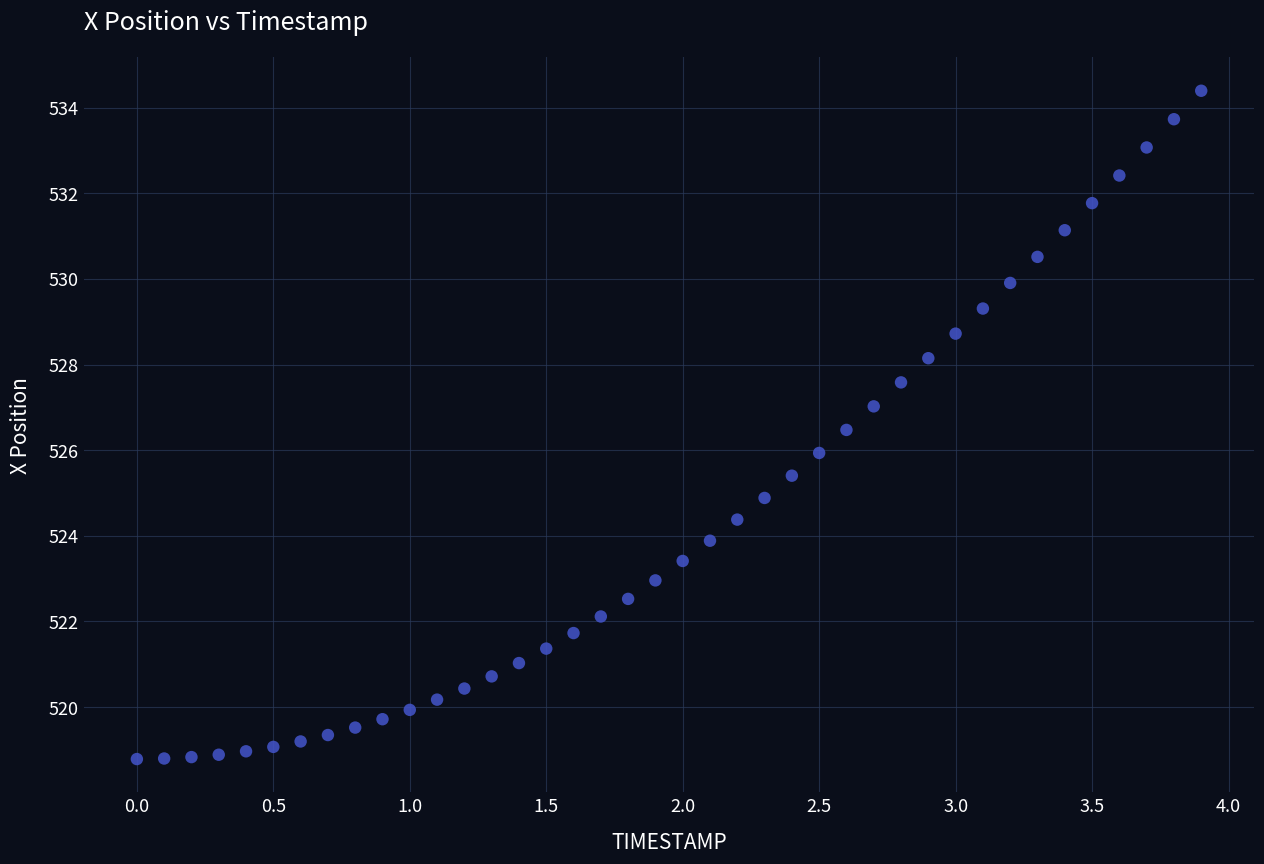

What is the range of X values (max minus min)?

3.9